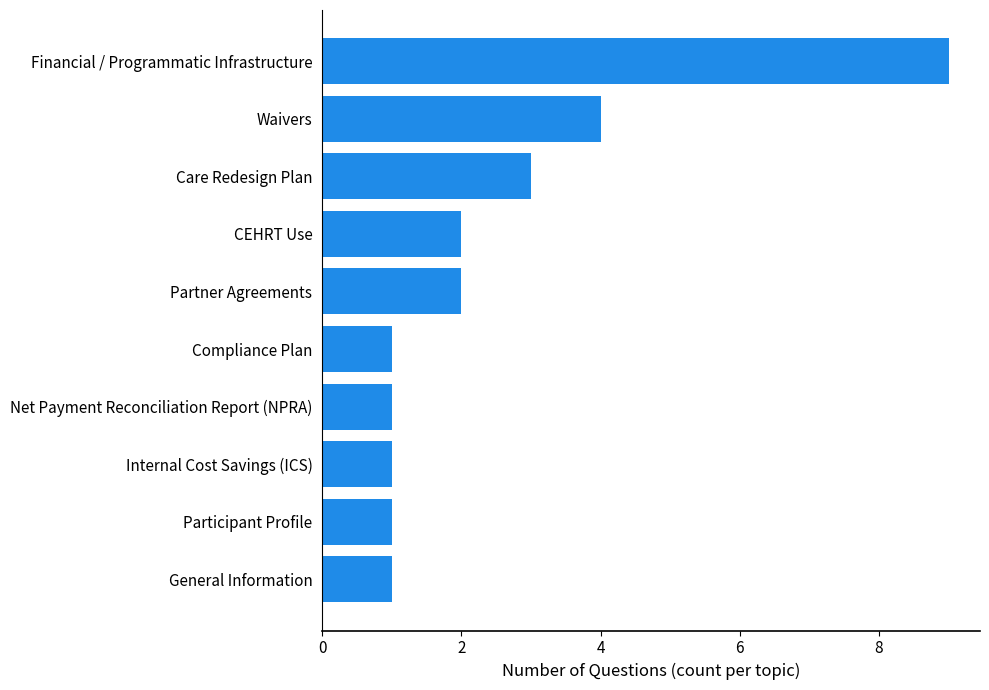

Where is the data nearest to the value 5?

Waivers